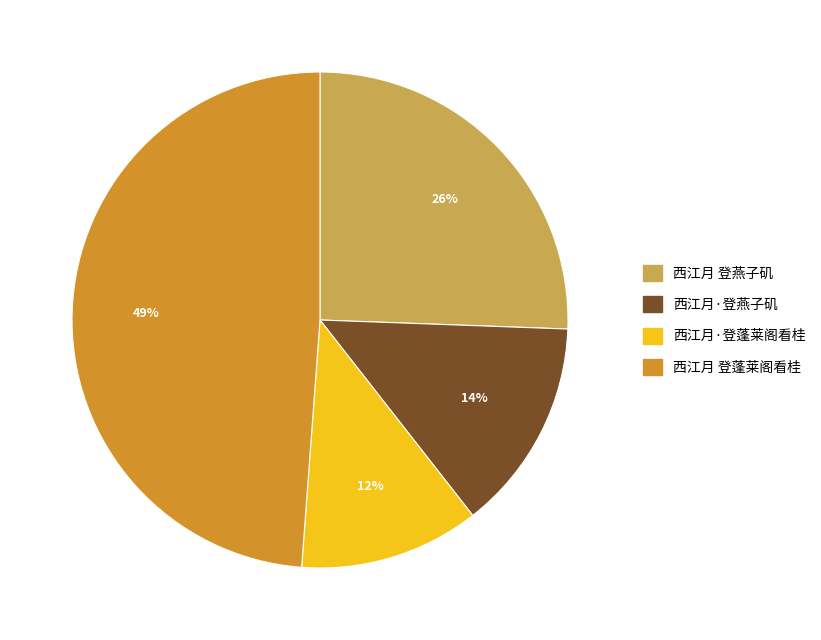

Which slice is the smallest?

西江月·登蓬莱阁看桂